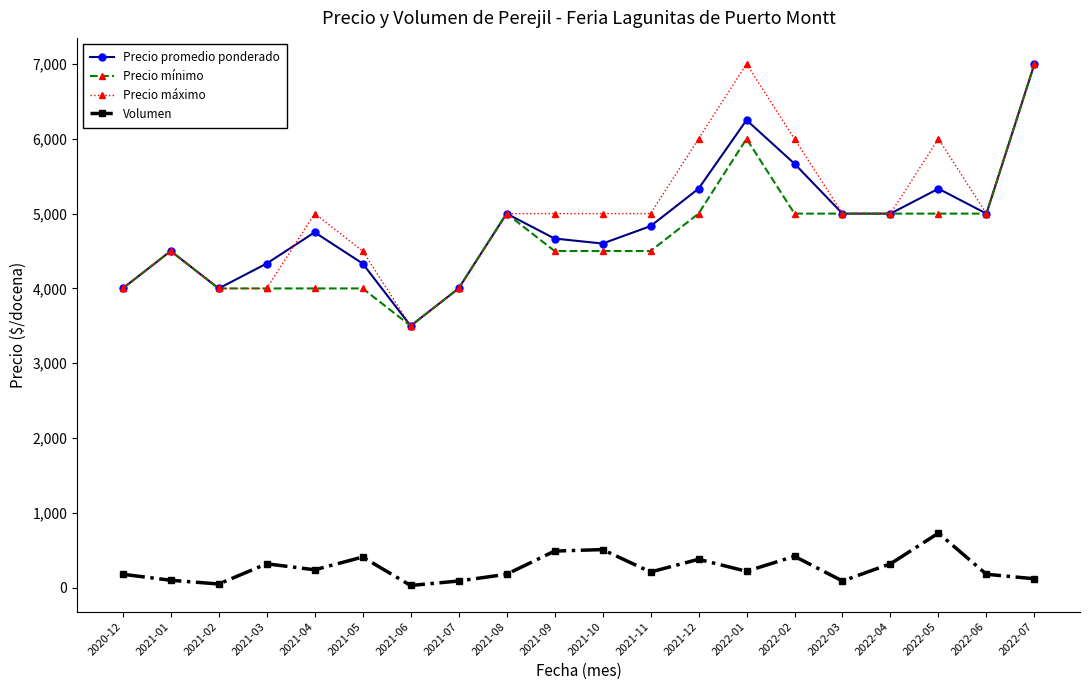

The value of Precio promedio ponderado at 2022-04 is 5000. True or false?

True